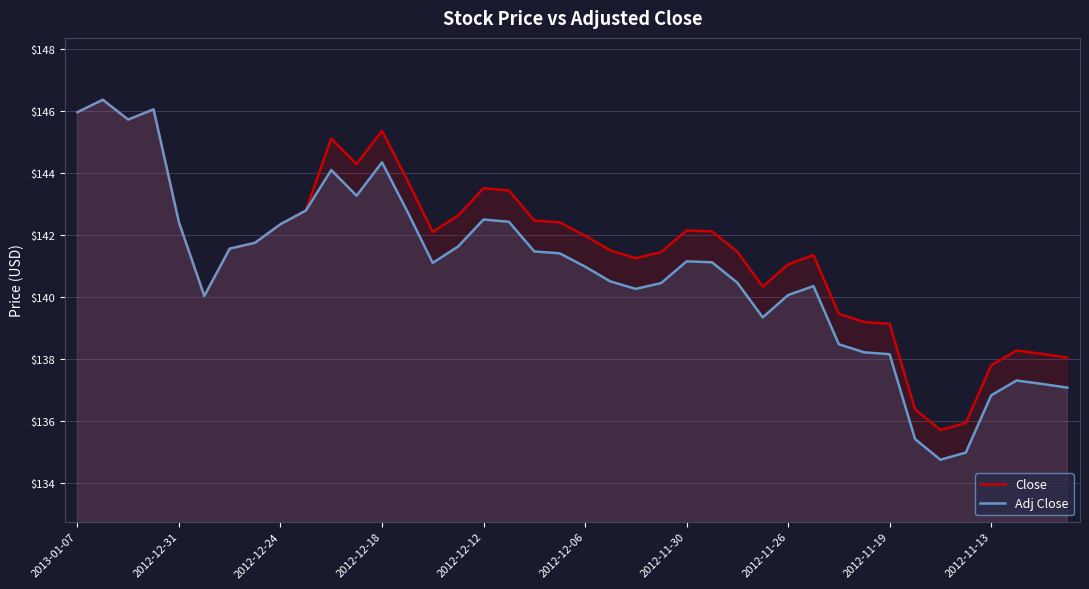

True or false: Close and Adj Close intersect in this chart.

False